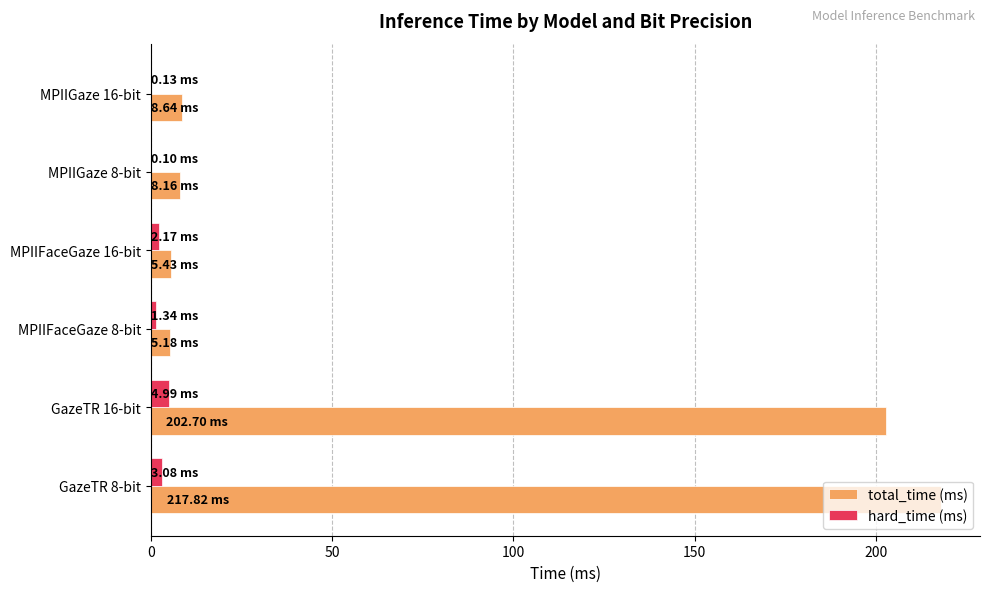

Which series has the largest total across all categories?

total_time (ms)